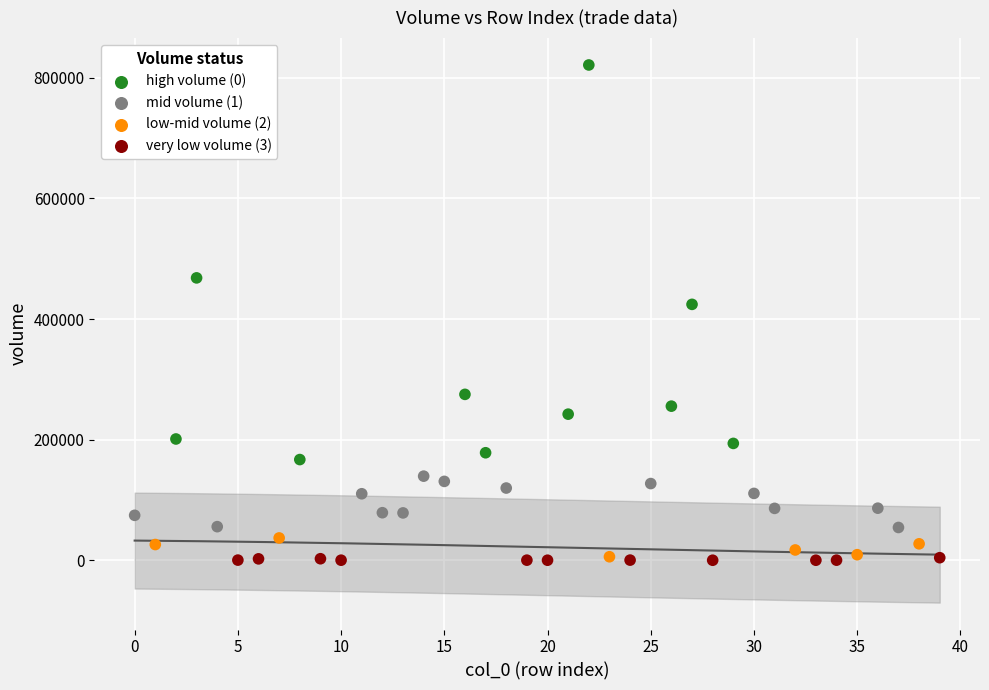

What is the range of Y values (max minus min)?

821356.8